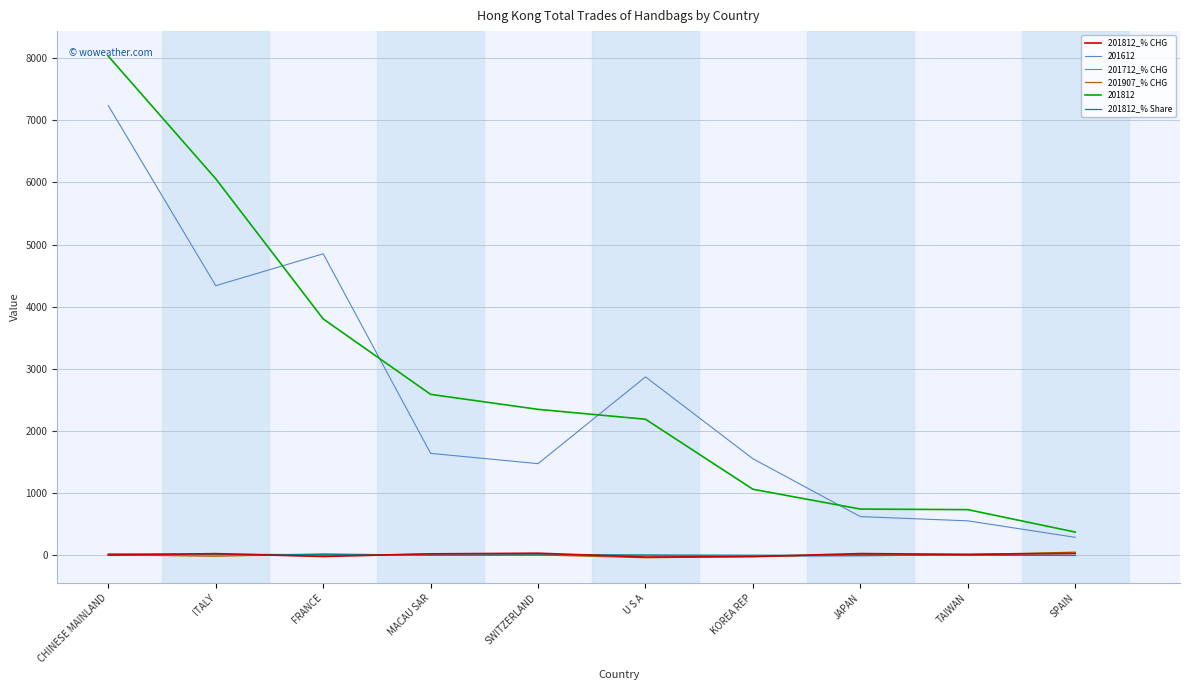

True or false: 201907_% CHG and 201712_% CHG intersect in this chart.

True